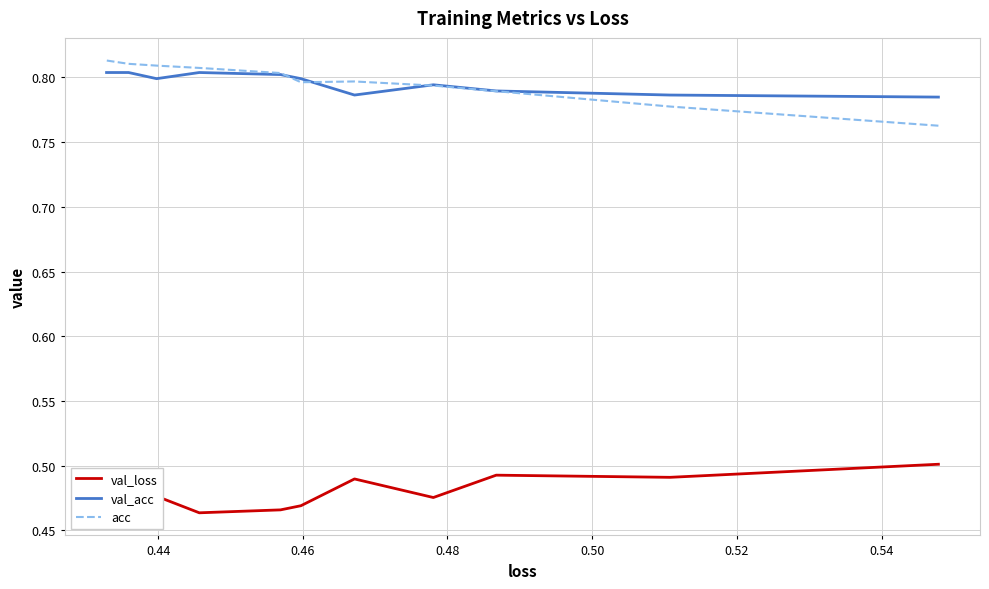

At which category does val_loss reach its first local valley?

0.44